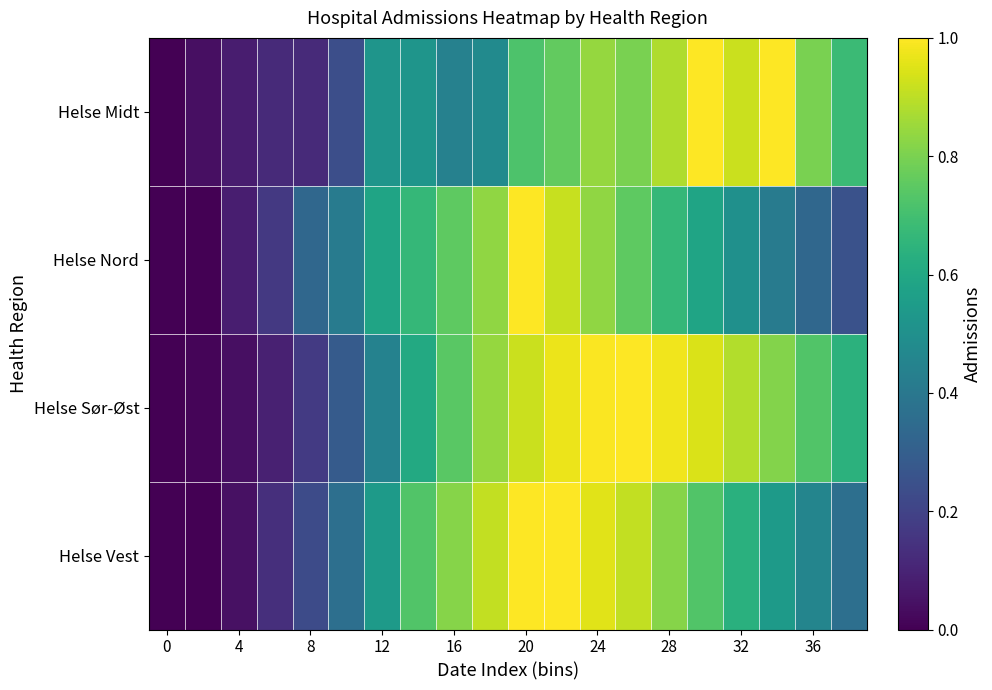

Reading right to left, transcribe all the data shown in this chart.

Helse Midt: 0.7	0.8	1.0	0.9	1.0	0.9	0.8	0.8	0.8	0.7	0.5	0.4	0.5	0.5	0.2	0.1	0.1	0.1	0.0	0.0
Helse Nord: 0.2	0.3	0.4	0.5	0.6	0.7	0.8	0.8	0.9	1.0	0.8	0.8	0.7	0.6	0.4	0.3	0.2	0.1	0.0	0.0
Helse Sør-Øst: 0.6	0.7	0.8	0.9	0.9	1.0	1.0	1.0	1.0	0.9	0.8	0.7	0.6	0.4	0.3	0.2	0.1	0.0	0.0	0.0
Helse Vest: 0.4	0.5	0.5	0.6	0.7	0.8	0.9	1.0	1.0	1.0	0.9	0.8	0.7	0.5	0.4	0.2	0.1	0.0	0.0	0.0